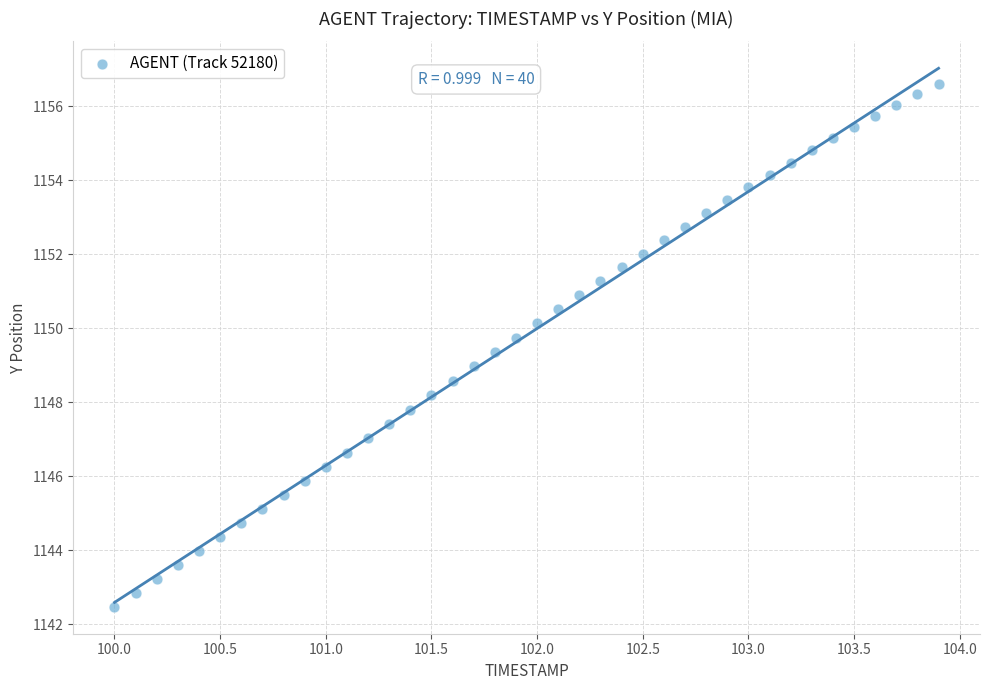

What is the range of X values (max minus min)?

3.9